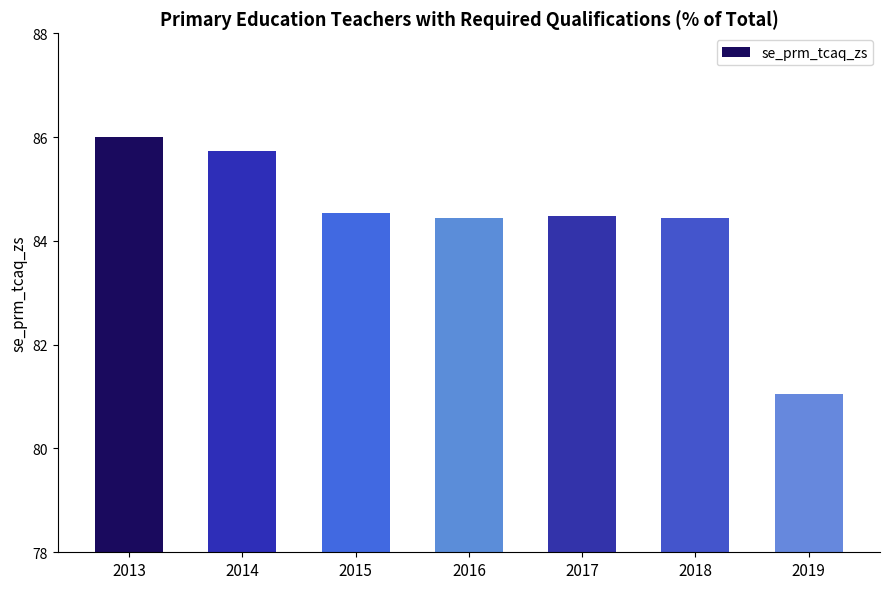

What is the value of the 3rd bar from the left?

84.5